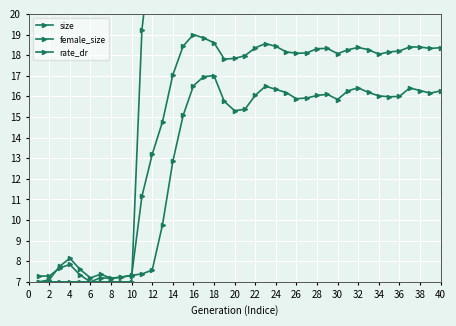

Which has a higher value, 20 or 22?

22